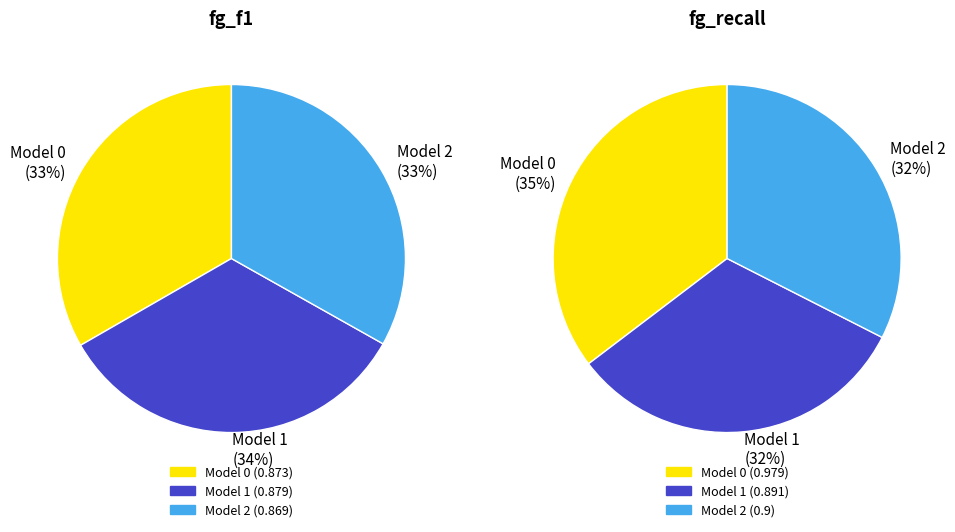

Rank the categories by value from highest to lowest.

Model 0, Model 1, Model 2